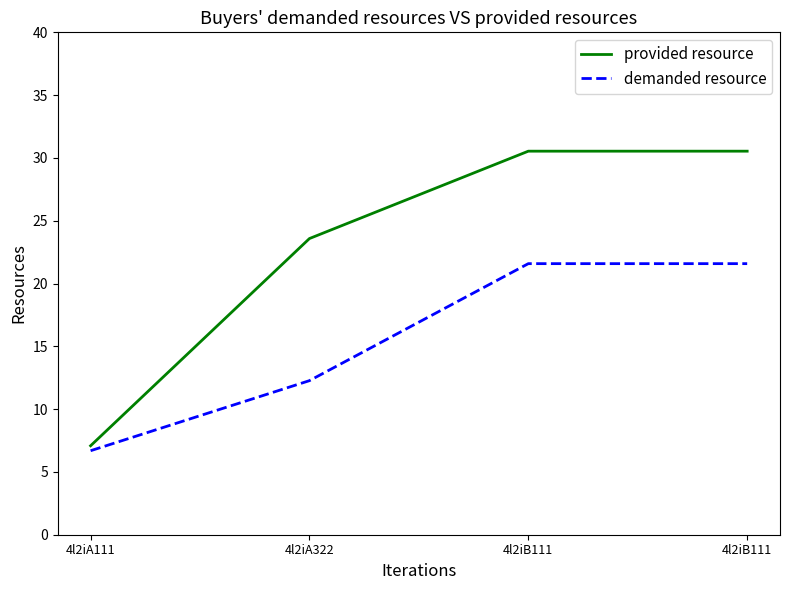

List the series in order of their overall mean, lowest first.

demanded resource, provided resource